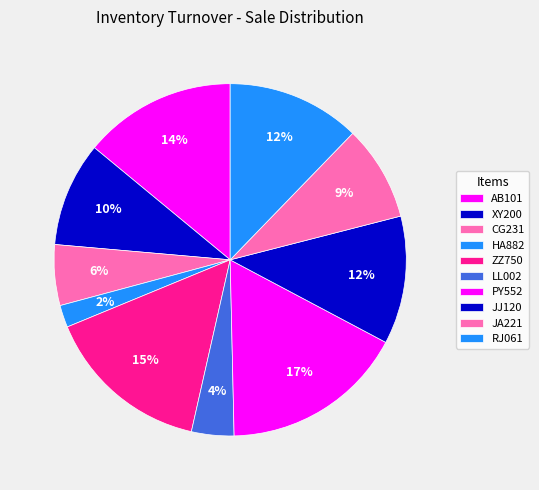

To the nearest percent, what is the average slice percentage?

10%